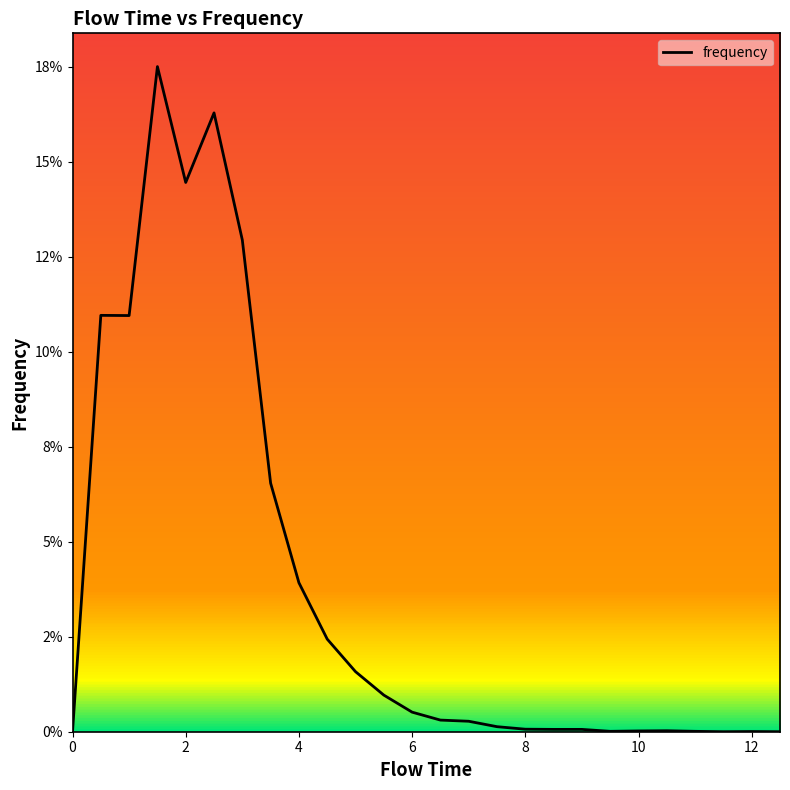

Does the chart have visible grid lines?

No